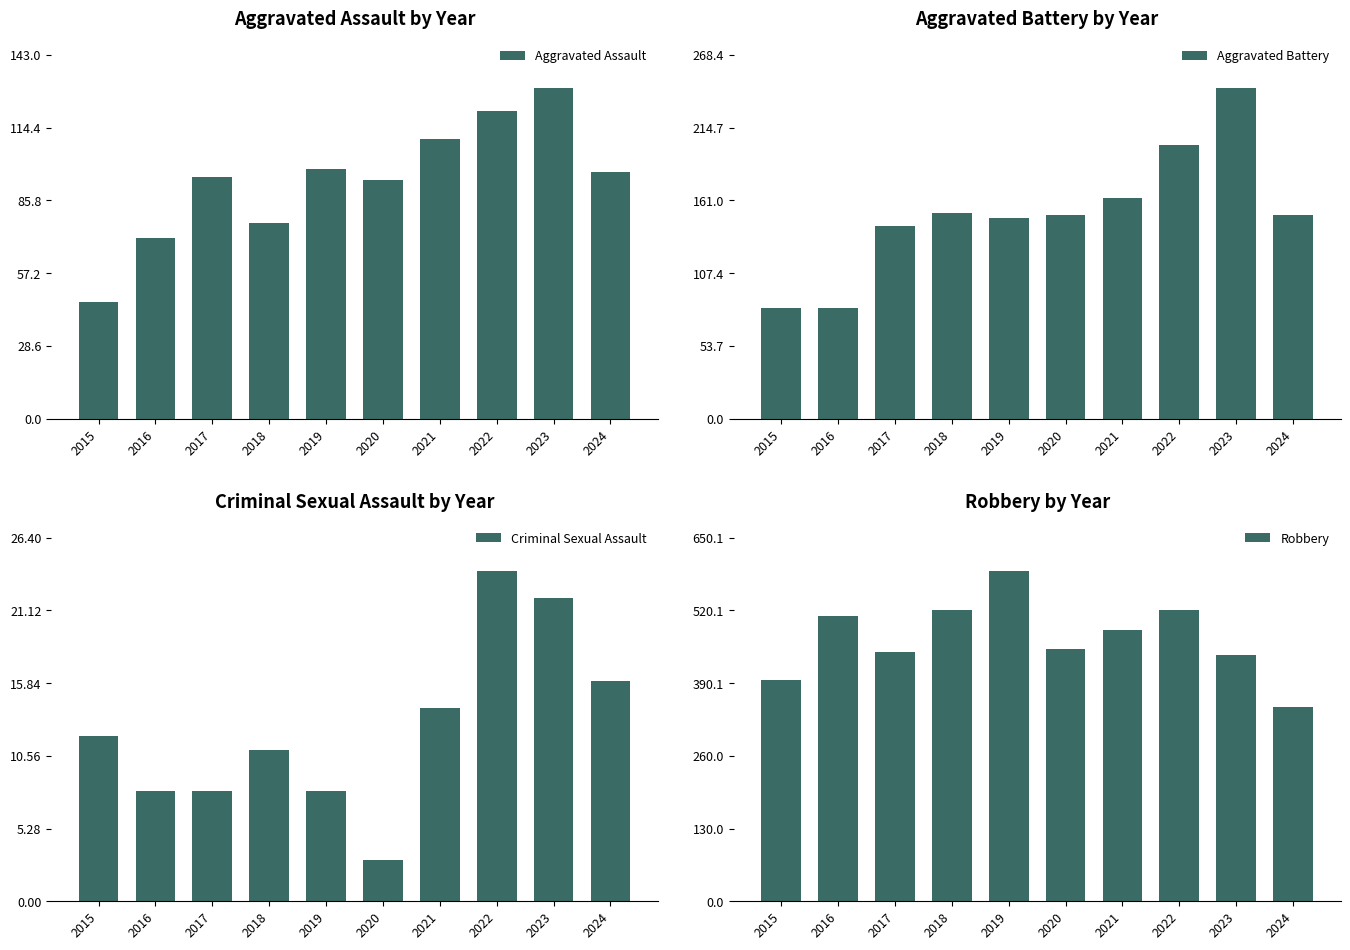

Reading right to left, list all the values displayed in this chart.

Aggravated Assault: 2024=97	2023=130	2022=121	2021=110	2020=94	2019=98	2018=77	2017=95	2016=71	2015=46
Aggravated Battery: 2024=150	2023=244	2022=202	2021=163	2020=150	2019=148	2018=152	2017=142	2016=82	2015=82
Criminal Sexual Assault: 2024=16	2023=22	2022=24	2021=14	2020=3	2019=8	2018=11	2017=8	2016=8	2015=12
Robbery: 2024=347	2023=440	2022=521	2021=484	2020=450	2019=591	2018=520	2017=446	2016=510	2015=395